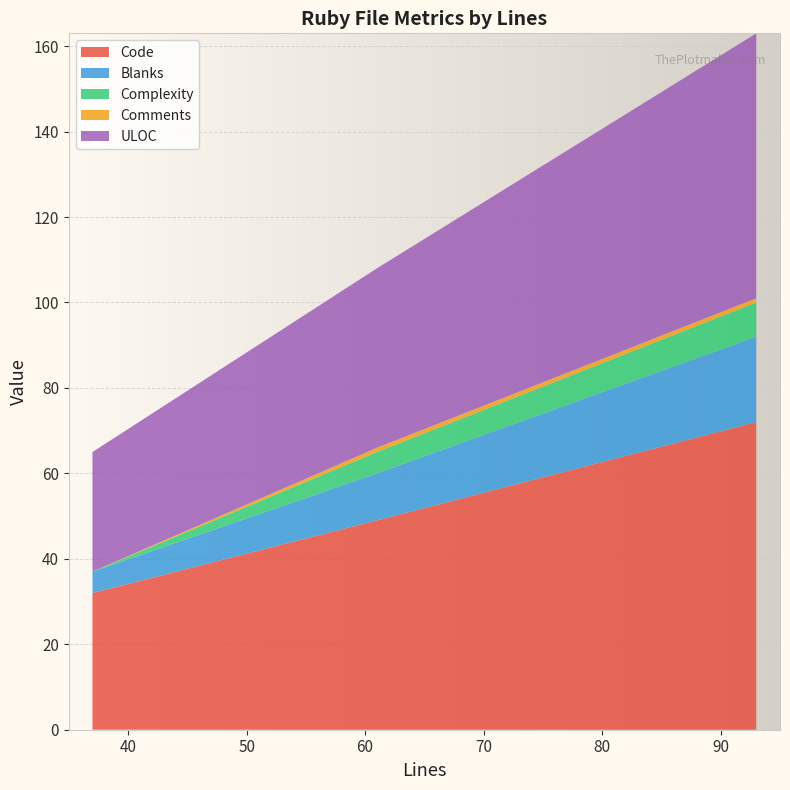

Reading right to left, transcribe all the data shown in this chart.

Code: 93=72	61=49	37=32
Blanks: 93=20	61=11	37=5
Complexity: 93=8	61=5	37=0
Comments: 93=1	61=1	37=0
ULOC: 93=62	61=42	37=28